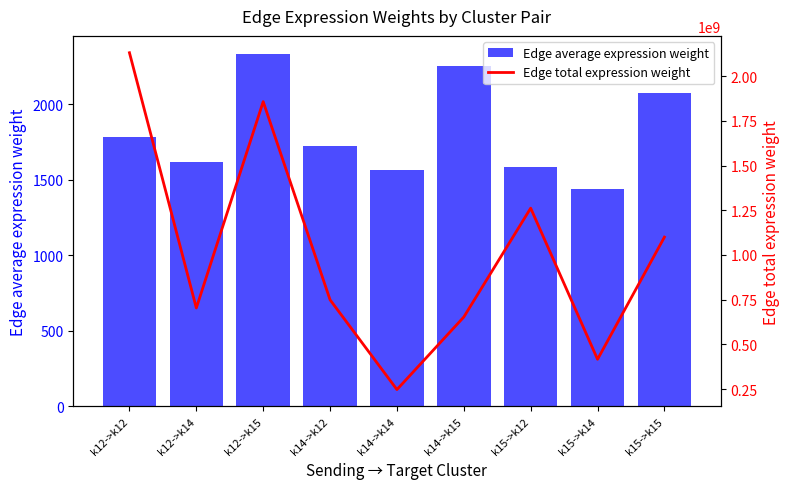

What is the difference between the Edge average expression weight values at k15->k14 and k12->k15?

897.9